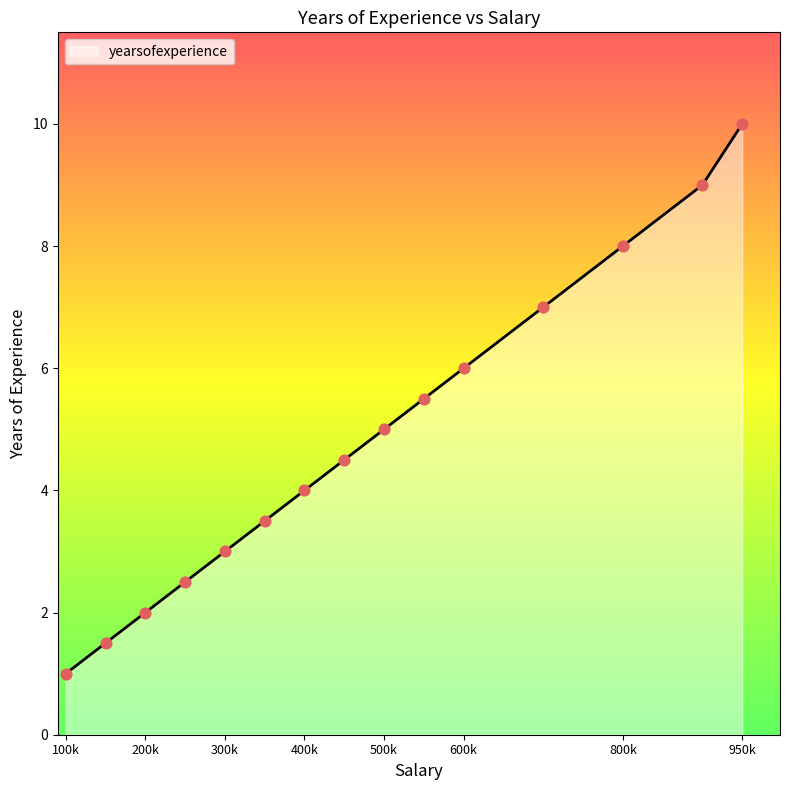

What is the minimum value shown in the chart?

1.0